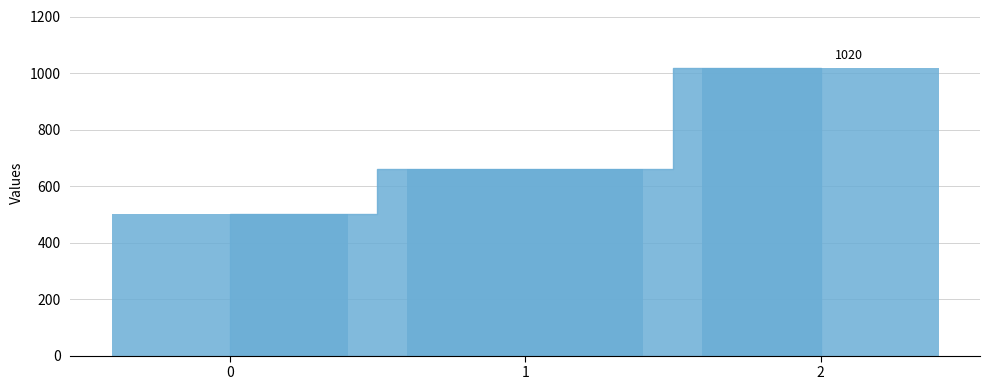

What is the ratio of the value at 0 to the value at 1?

0.8